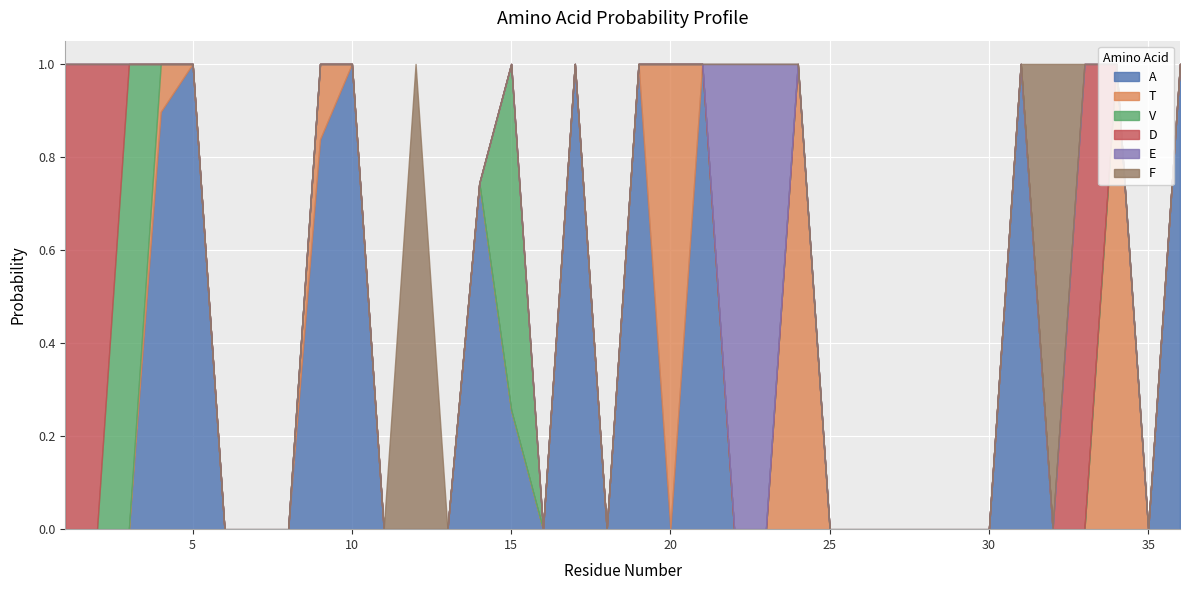

Reading left to right, what are all the values shown in this chart?

A: 0.0	0.0	0.0	0.9	1.0	0.0	0.0	0.0	0.8	1.0	0.0	0.0	0.0	0.7	0.3	0.0	1.0	0.0	1.0	0.0	1.0	0.0	0.0	0.0	0.0	0.0	0.0	0.0	0.0	0.0	1.0	0.0	0.0	0.0	0.0	1.0
T: 0.0	0.0	0.0	0.1	0.0	0.0	0.0	0.0	0.2	0.0	0.0	0.0	0.0	0.0	0.0	0.0	0.0	0.0	0.0	1.0	0.0	0.0	0.0	1.0	0.0	0.0	0.0	0.0	0.0	0.0	0.0	0.0	0.0	1.0	0.0	0.0
V: 0.0	0.0	1.0	0.0	0.0	0.0	0.0	0.0	0.0	0.0	0.0	0.0	0.0	0.0	0.7	0.0	0.0	0.0	0.0	0.0	0.0	0.0	0.0	0.0	0.0	0.0	0.0	0.0	0.0	0.0	0.0	0.0	0.0	0.0	0.0	0.0
D: 1.0	1.0	0.0	0.0	0.0	0.0	0.0	0.0	0.0	0.0	0.0	0.0	0.0	0.0	0.0	0.0	0.0	0.0	0.0	0.0	0.0	0.0	0.0	0.0	0.0	0.0	0.0	0.0	0.0	0.0	0.0	0.0	1.0	0.0	0.0	0.0
E: 0.0	0.0	0.0	0.0	0.0	0.0	0.0	0.0	0.0	0.0	0.0	0.0	0.0	0.0	0.0	0.0	0.0	0.0	0.0	0.0	0.0	1.0	1.0	0.0	0.0	0.0	0.0	0.0	0.0	0.0	0.0	0.0	0.0	0.0	0.0	0.0
F: 0.0	0.0	0.0	0.0	0.0	0.0	0.0	0.0	0.0	0.0	0.0	1.0	0.0	0.0	0.0	0.0	0.0	0.0	0.0	0.0	0.0	0.0	0.0	0.0	0.0	0.0	0.0	0.0	0.0	0.0	0.0	1.0	0.0	0.0	0.0	0.0